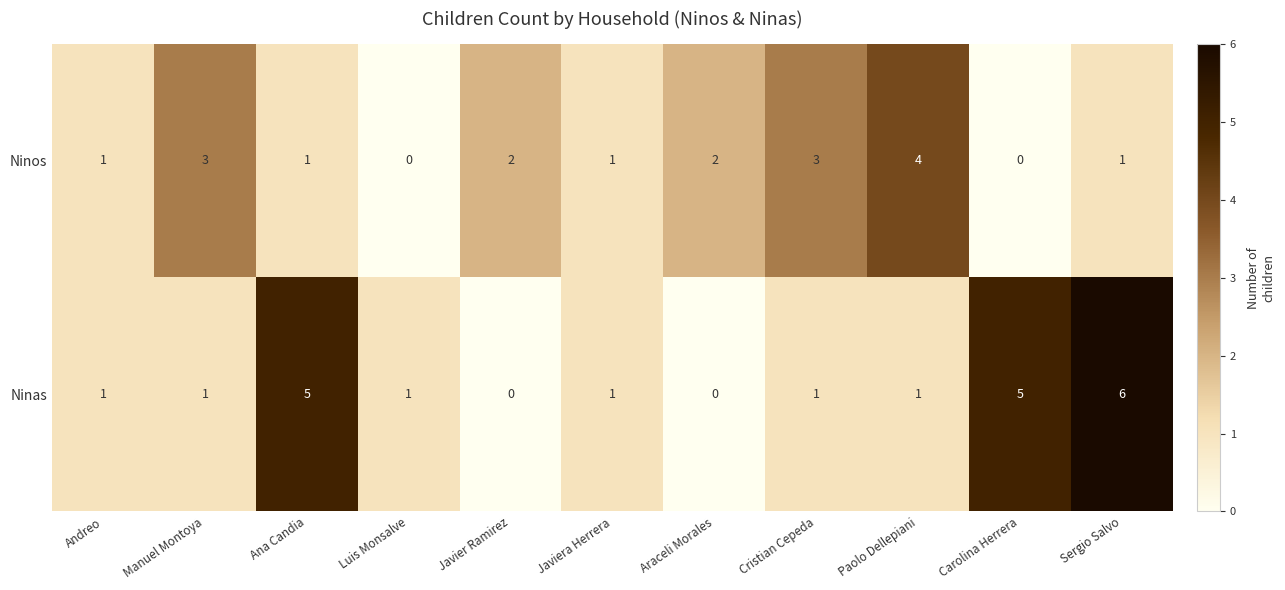

Reading left to right, list all the values displayed in this chart.

Ninos: 1	3	1	0	2	1	2	3	4	0	1
Ninas: 1	1	5	1	0	1	0	1	1	5	6